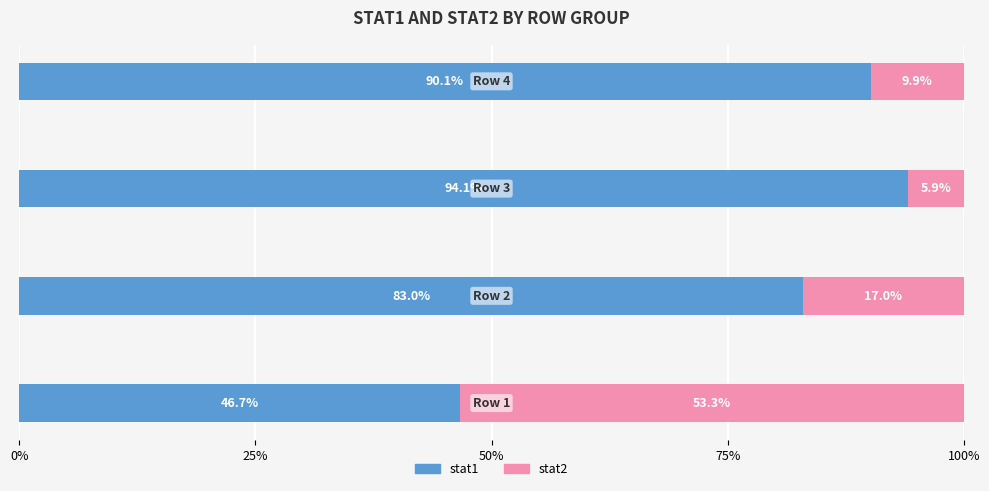

What is the difference between the maximum and minimum values in the stat1 series?

47.4